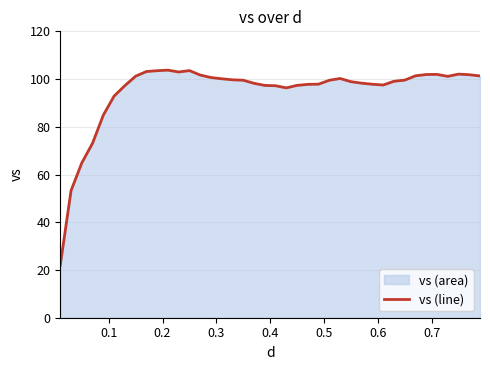

What is the difference between the maximum and minimum values?

81.7